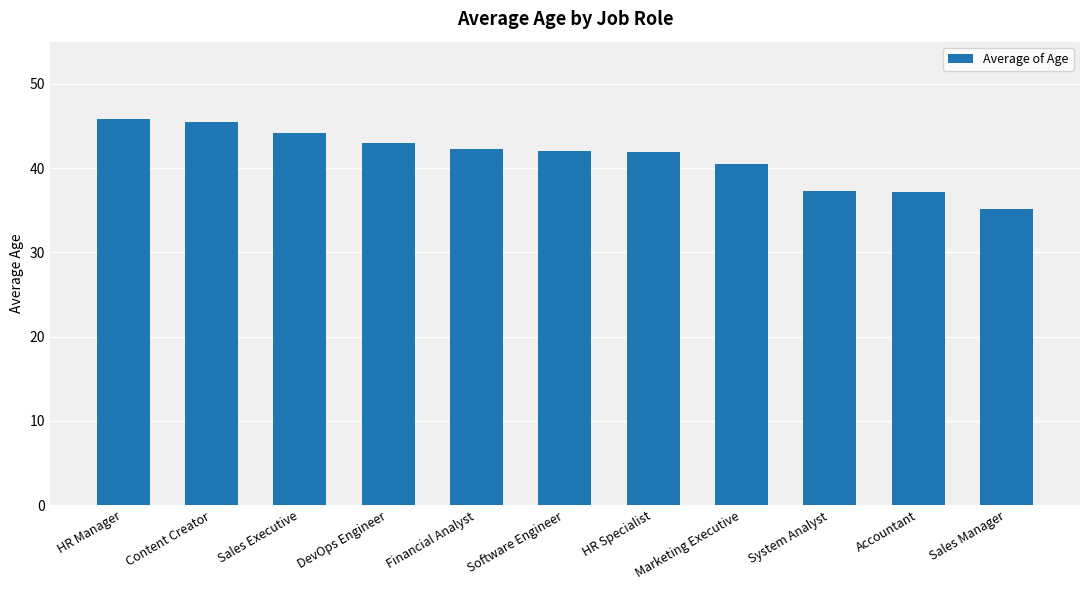

What is the difference between the values at Software Engineer and Marketing Executive?

1.5